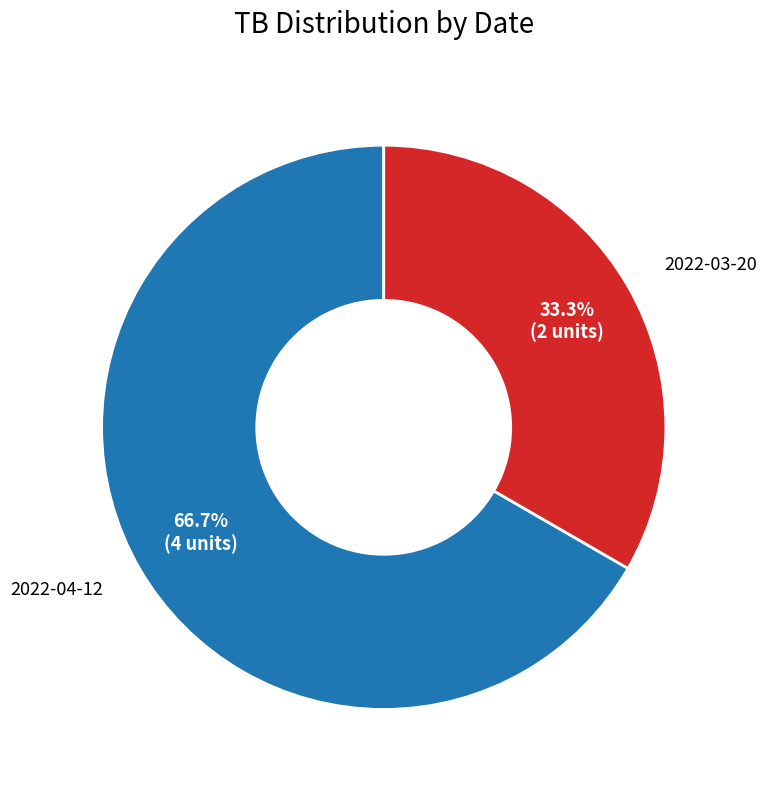

Is there any slice that represents more than half of the pie?

Yes